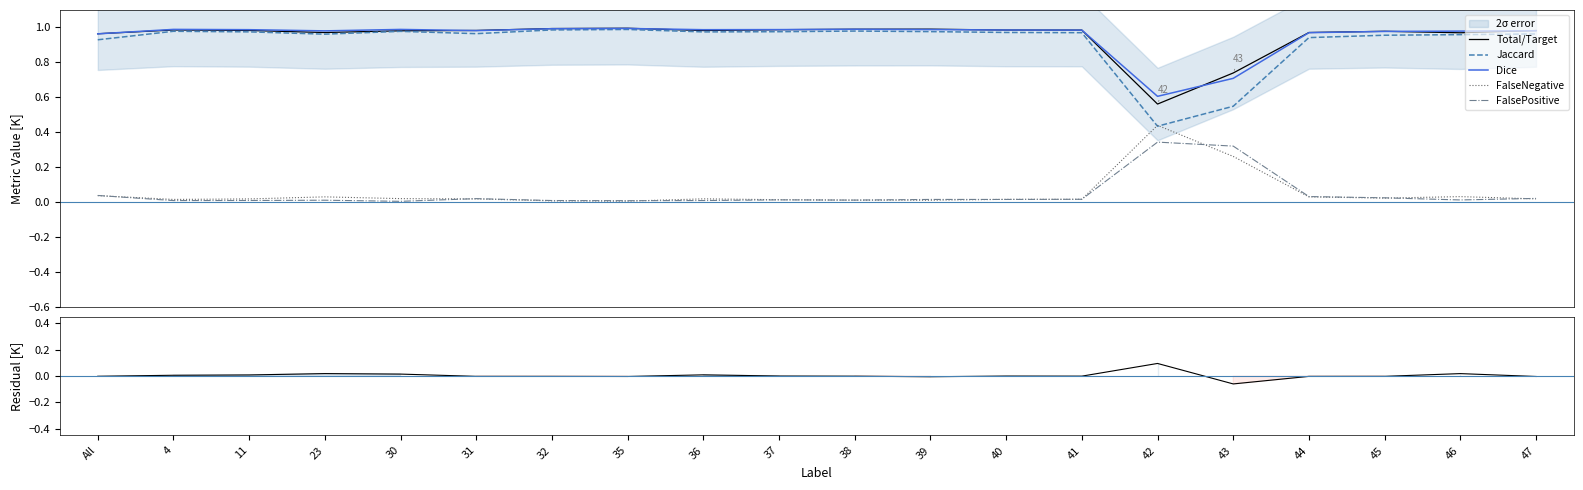

True or false: Jaccard has a value of 1.0 at 30.

True